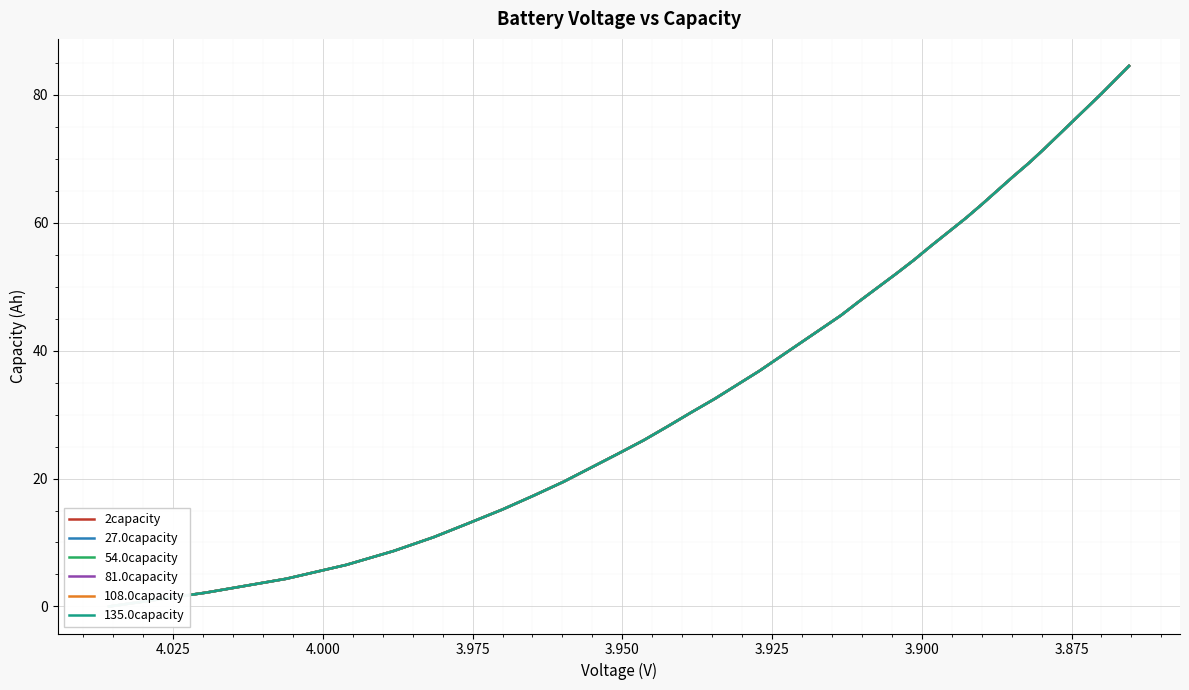

How many values in 81.0capacity are above zero?

39